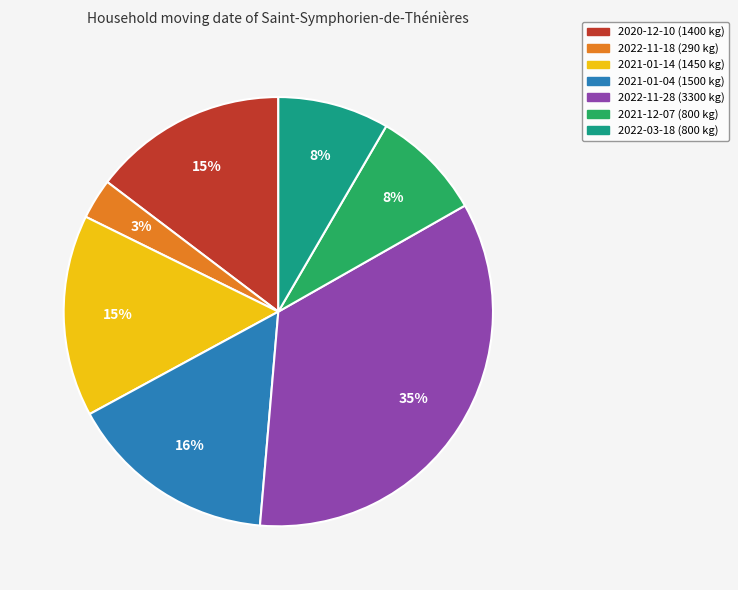

Count the number of slices in the pie.

7